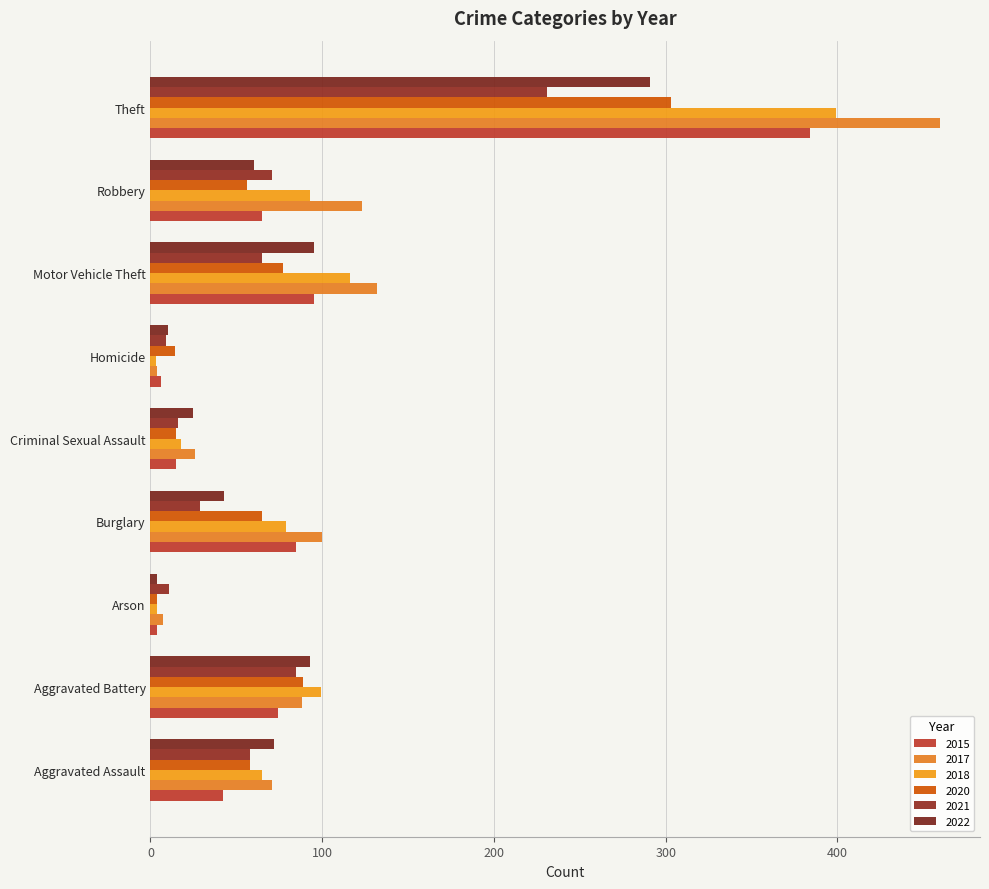

The 2020 series shows 14 at Homicide. True or false?

True